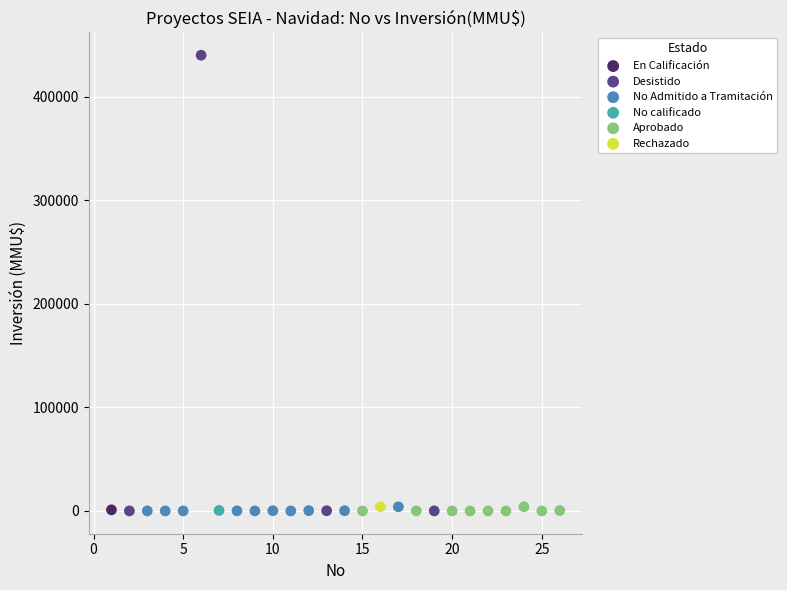

What are all the series names shown in the legend?

En Calificación, Desistido, No Admitido a Tramitación, No calificado, Aprobado, Rechazado